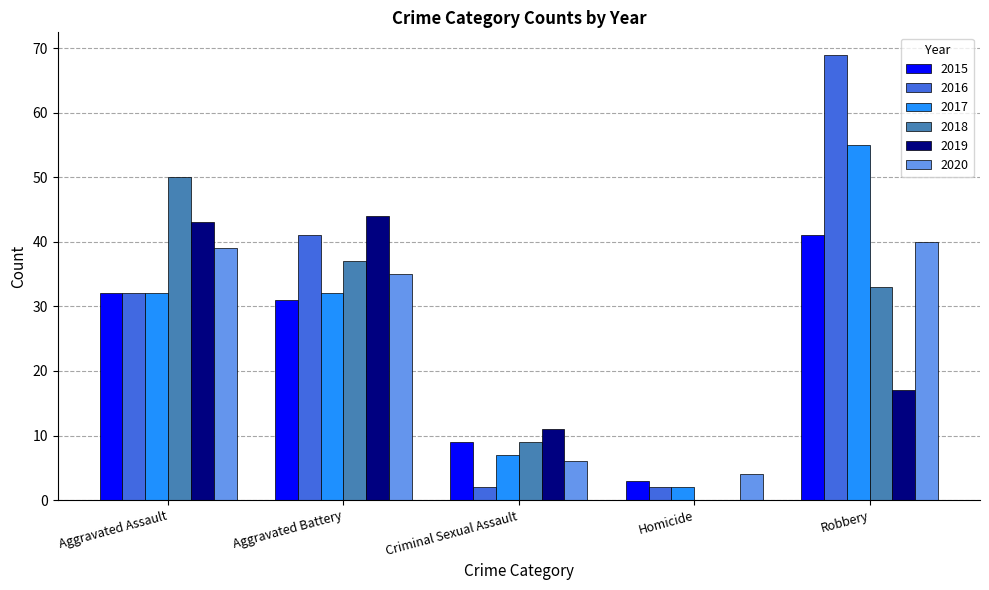

What are all the series names shown in the legend?

2015, 2016, 2017, 2018, 2019, 2020